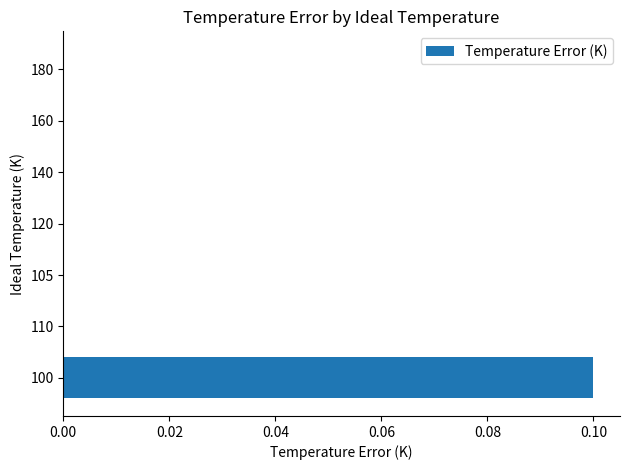

The value at 100 is 0.1. True or false?

True